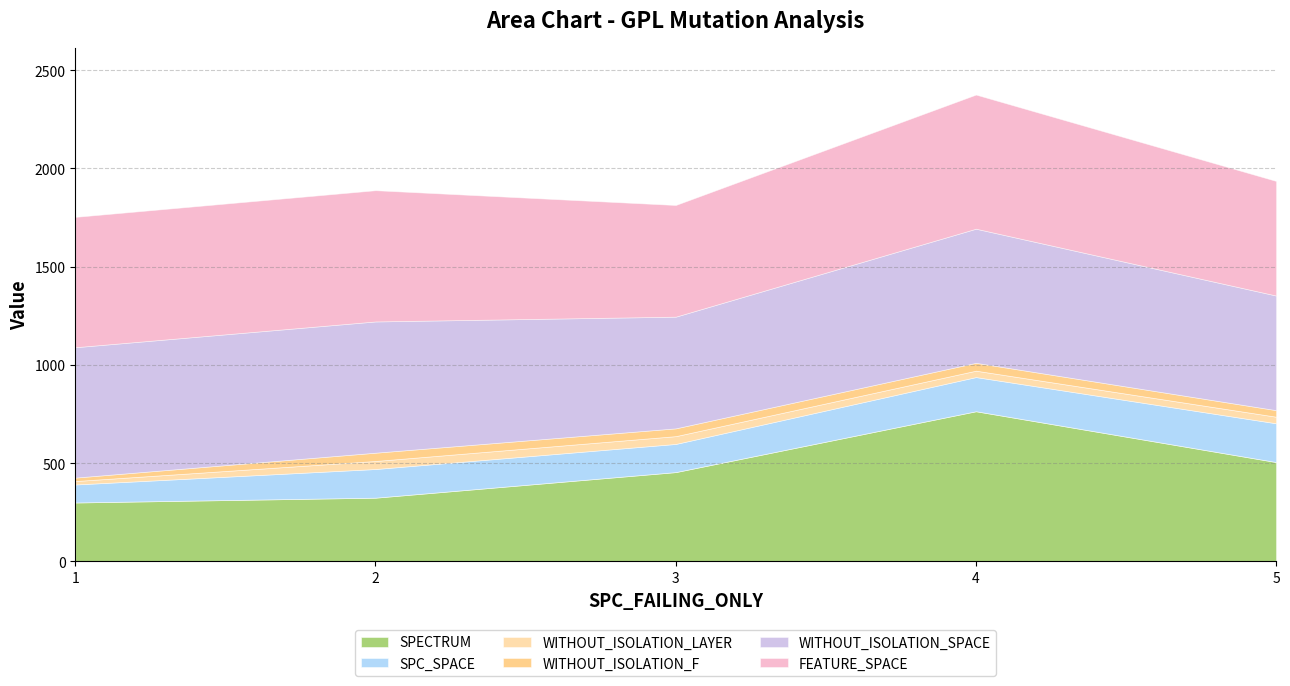

The SPECTRUM series shows 9 at 10. True or false?

False